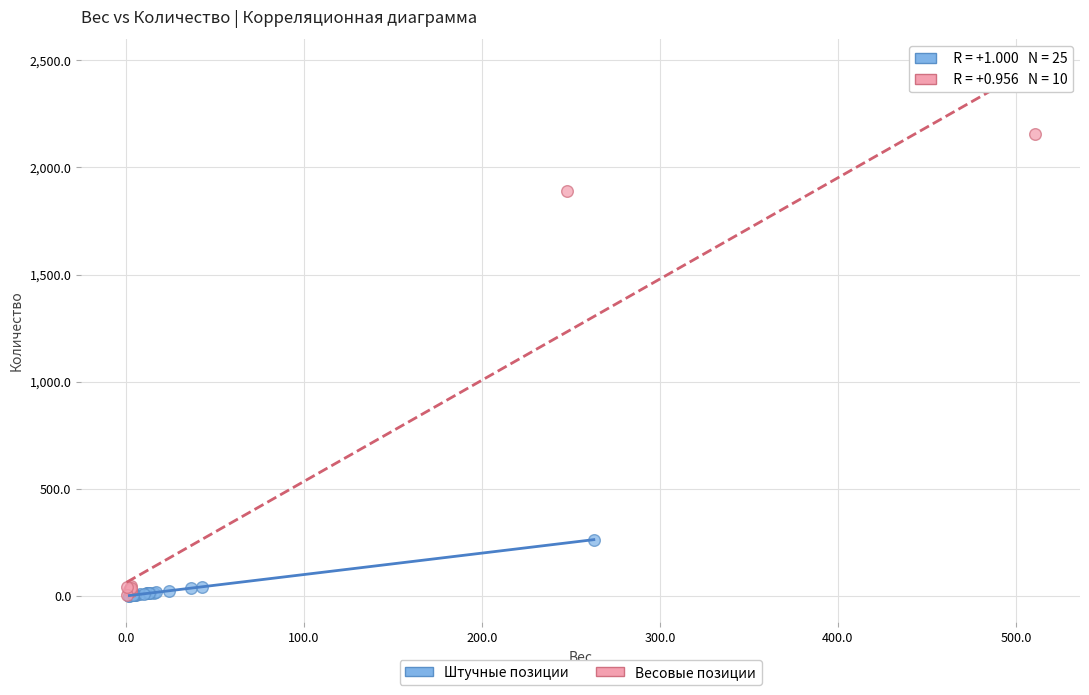

Which series reaches the maximum Y coordinate?

Весовые позиции